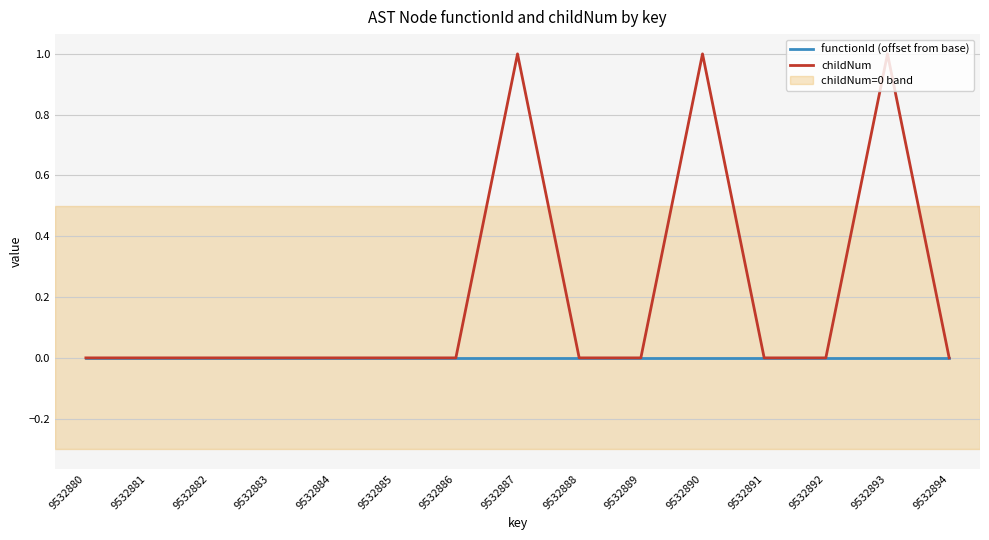

Which series has the largest range (max minus min)?

childNum